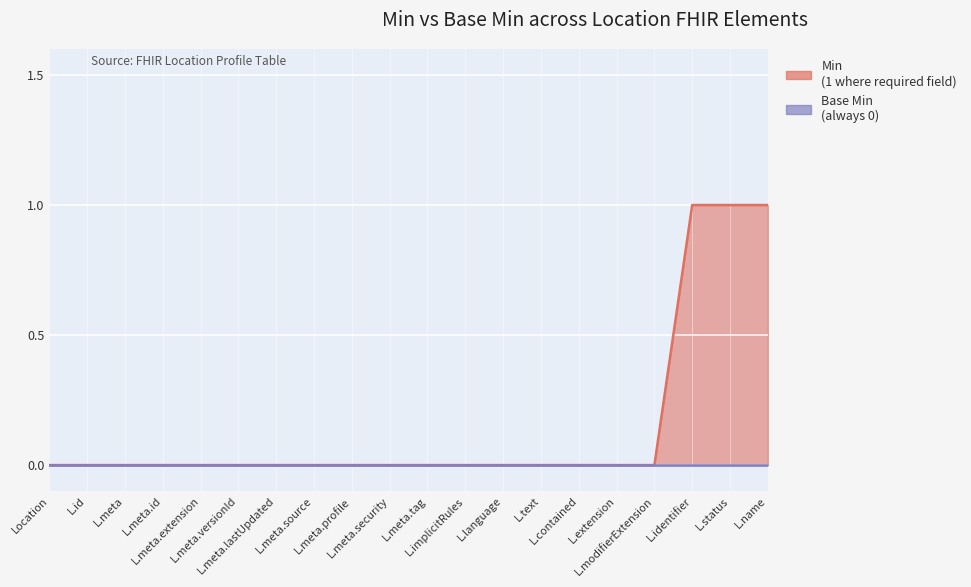

At which label is the value closest to 0?

Location